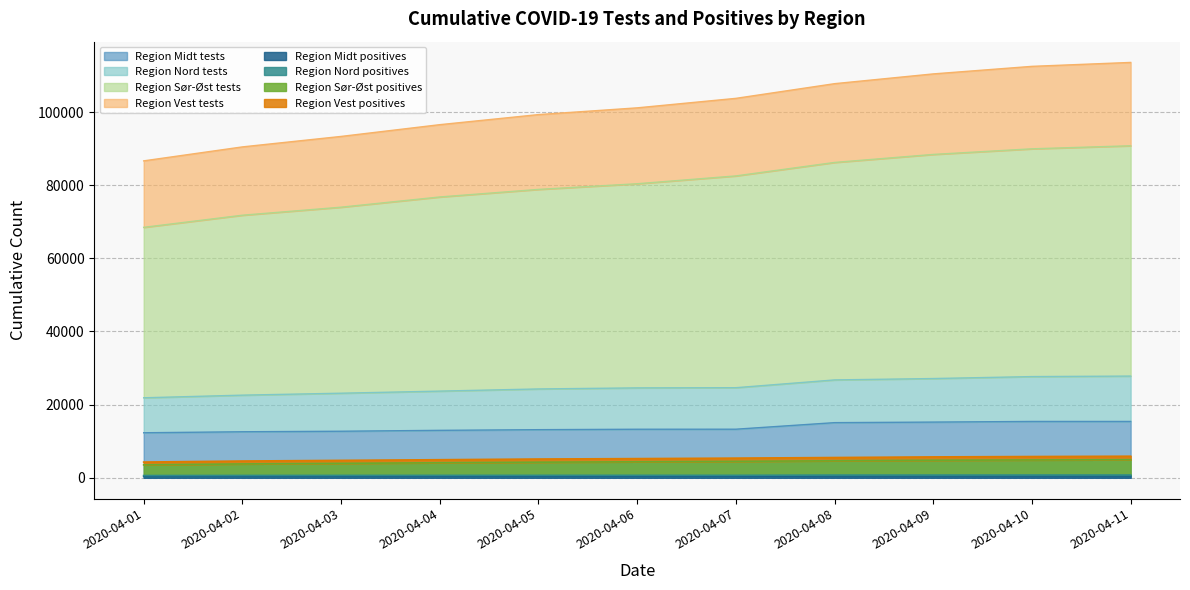

True or false: Region Midt (cumulative tests) and Region Nord (cumulative tests) intersect in this chart.

False